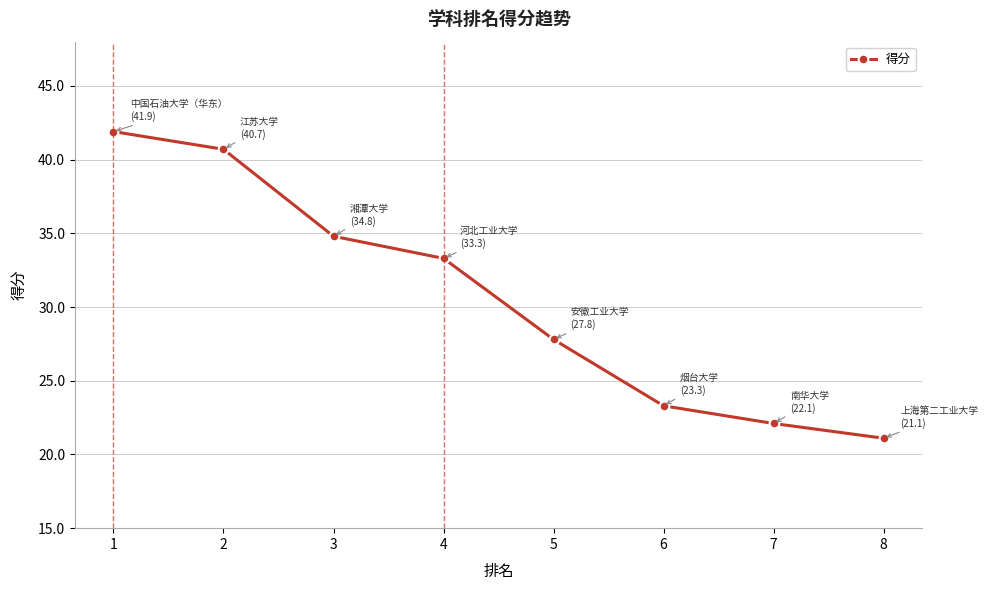

What is the ratio of the value at 6 to the value at 2?

0.6